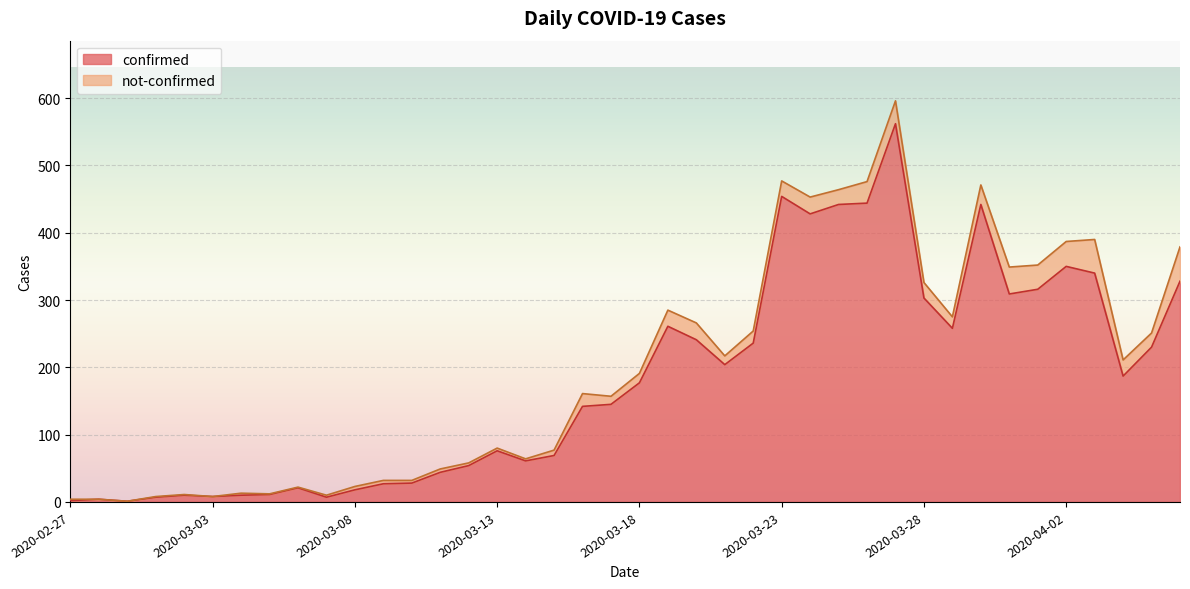

What is the change in value from 2020-03-13 to 2020-03-26?

+368